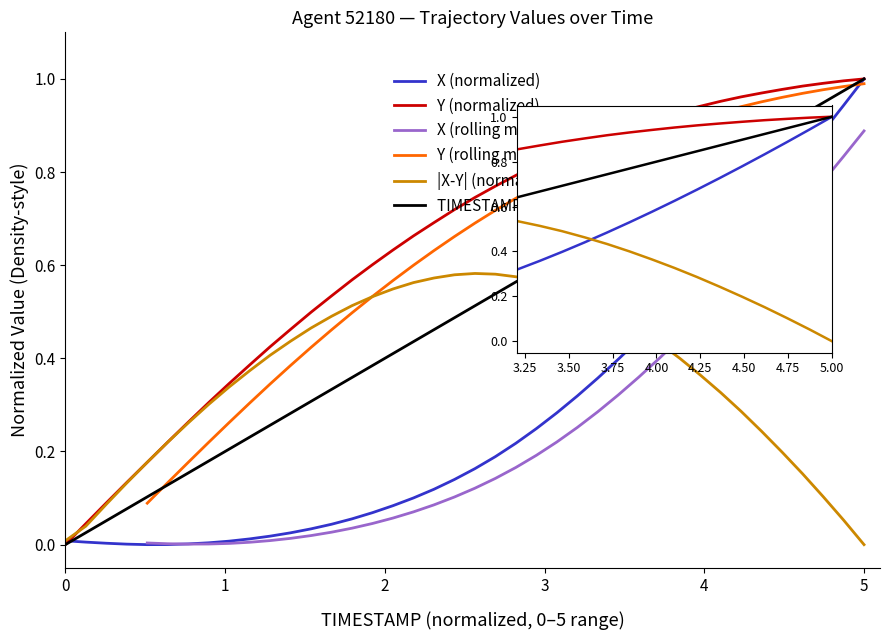

Which series has the largest total across all categories?

Y